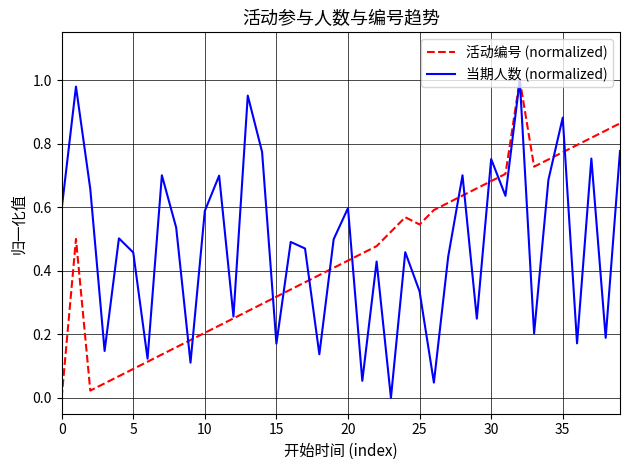

How many lines are shown in the chart?

2